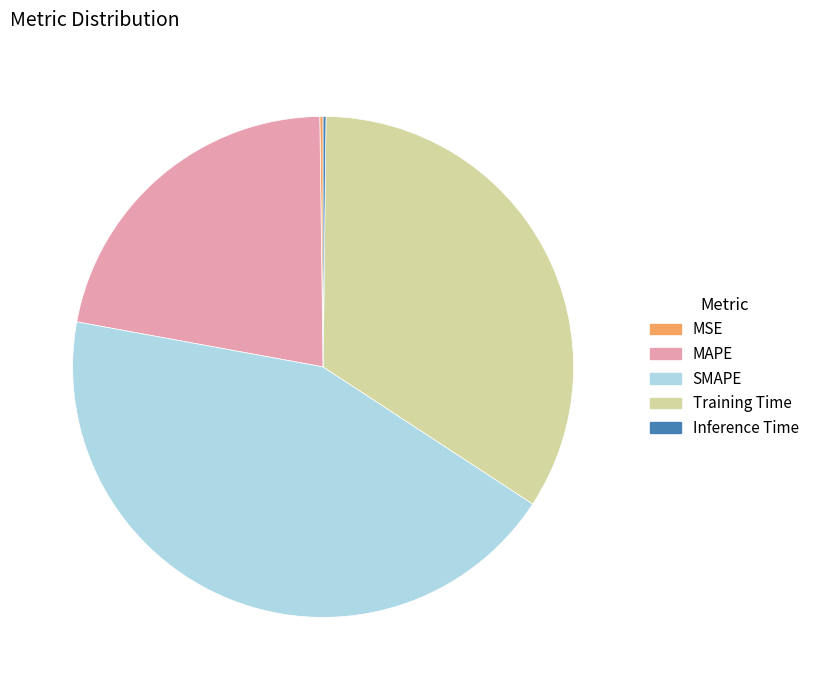

Is SMAPE the majority of the pie?

No